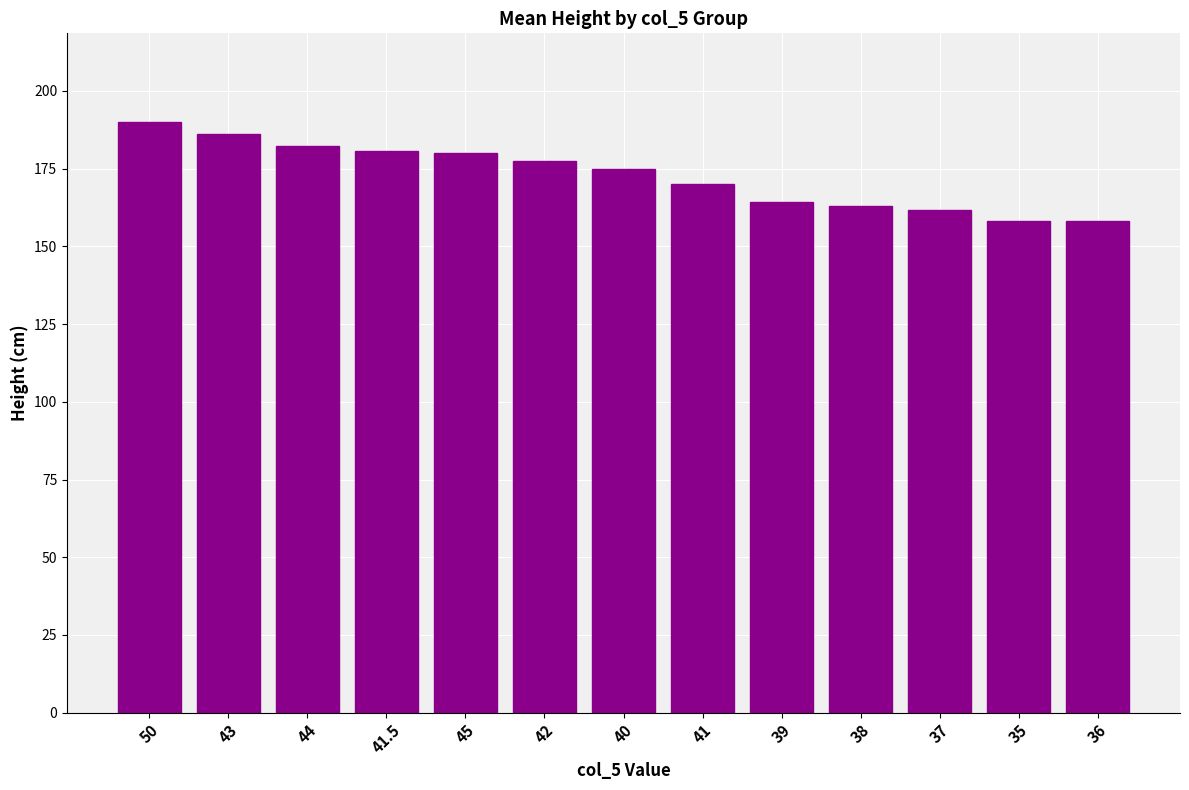

Where is the data nearest to the value 174?

40